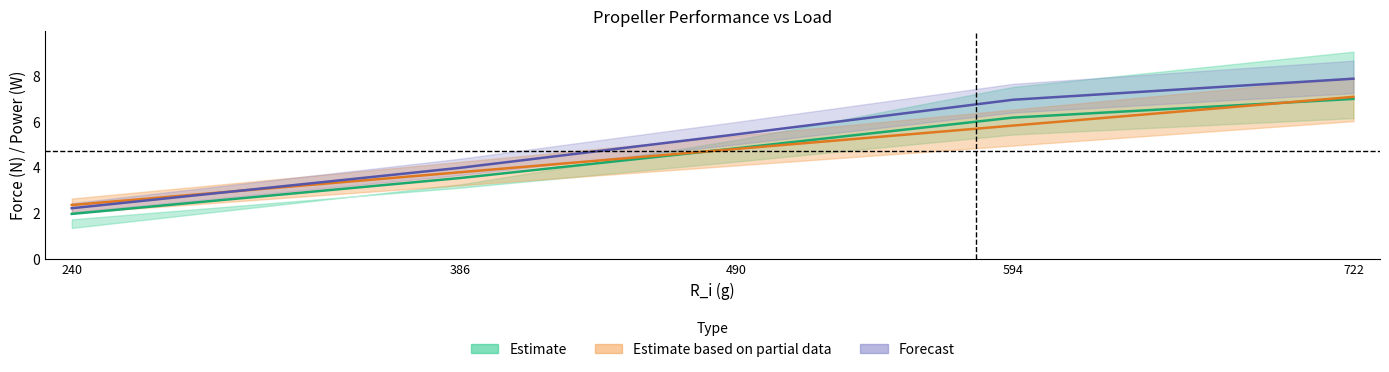

Which label corresponds to the largest value in the chart?

722